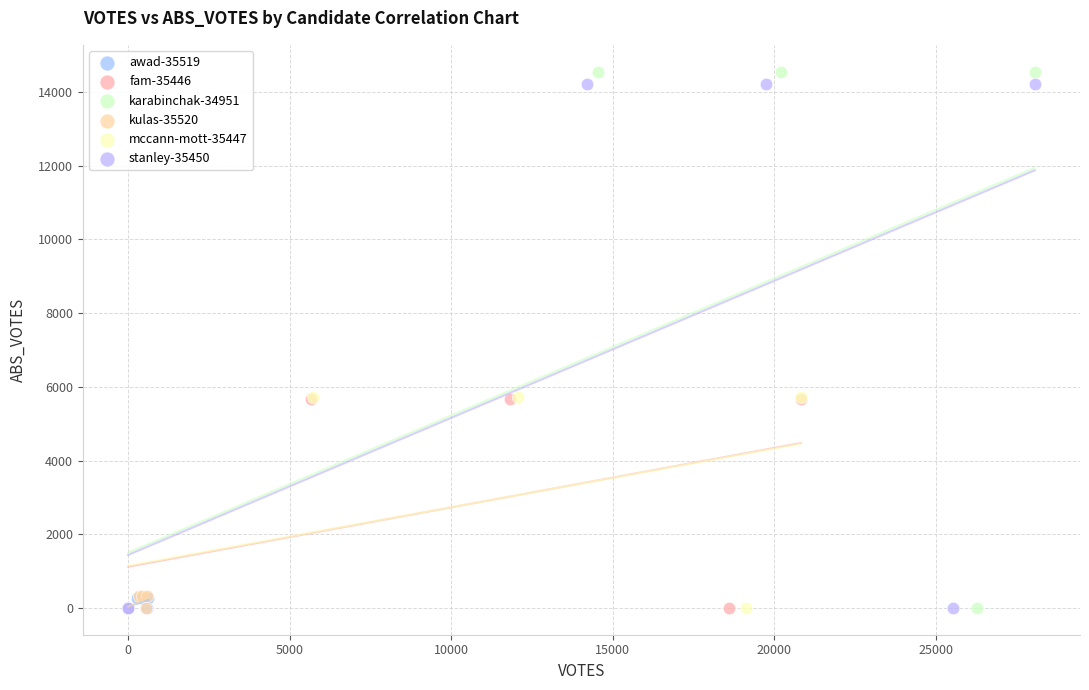

Which series has the largest Y range (max minus min)?

karabinchak-34951